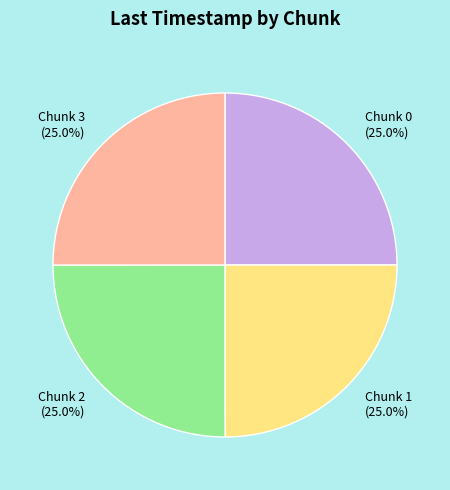

What portion of the pie excludes Chunk 1?

75.0%